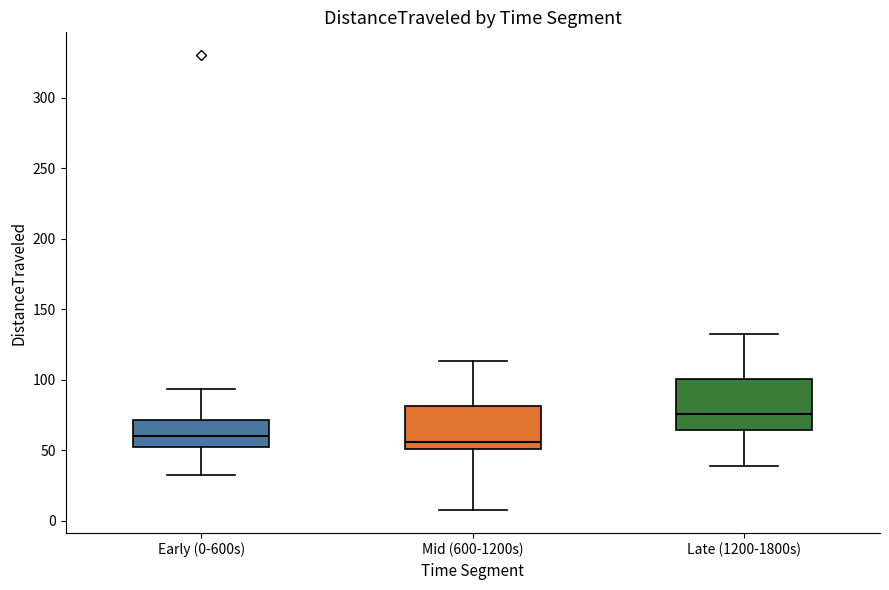

Comparing the boxes themselves (not the whiskers), which one is the tallest?

Late (1200-1800s)